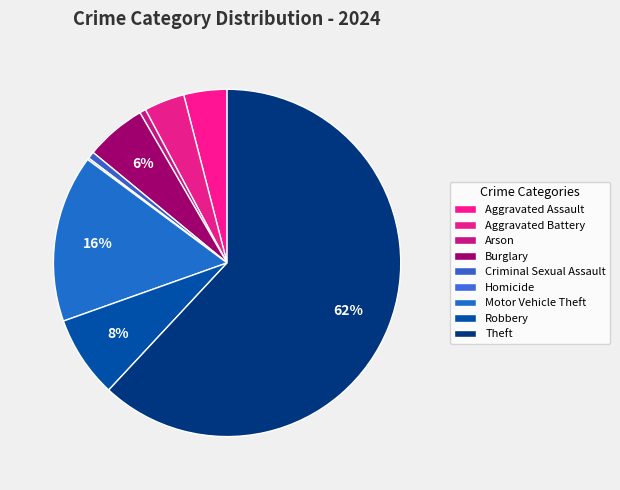

How many segments does this pie chart have?

9